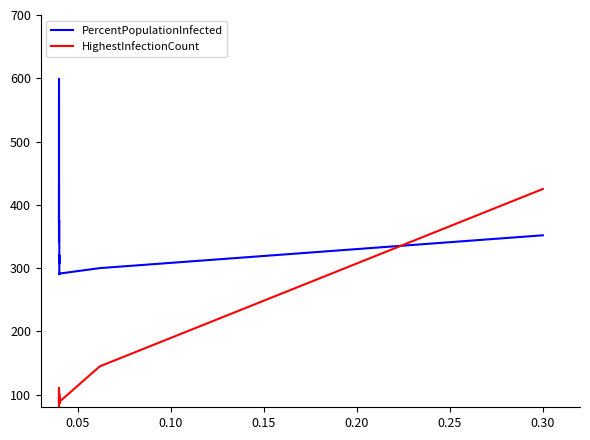

True or false: PercentPopulationInfected and HighestInfectionCount cross at least once.

False